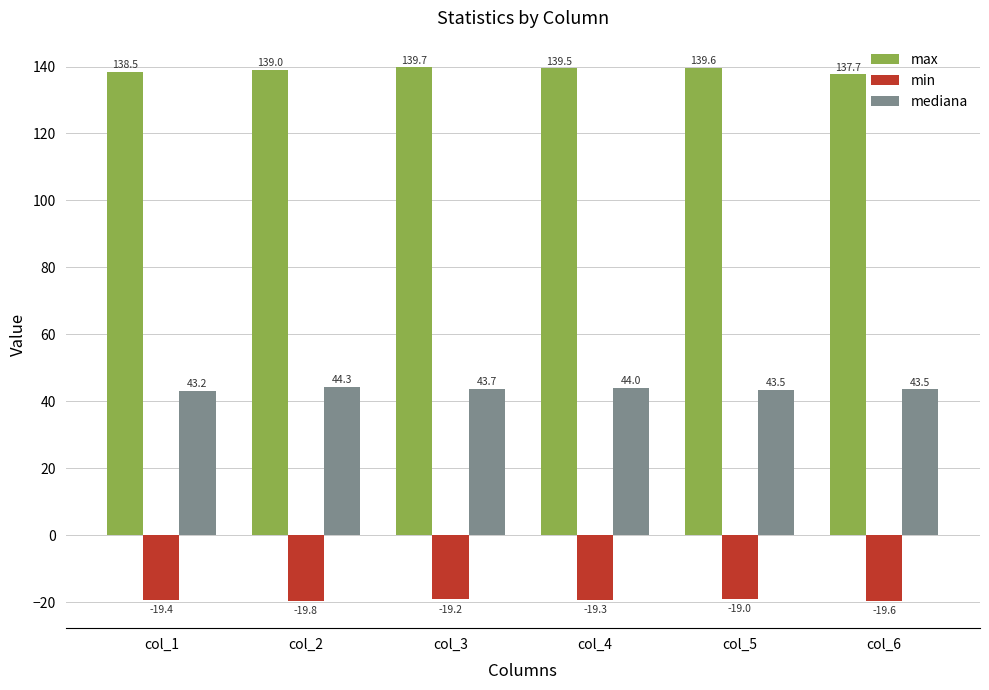

Is the value of max at col_5 greater than the value of mediana at col_6?

Yes